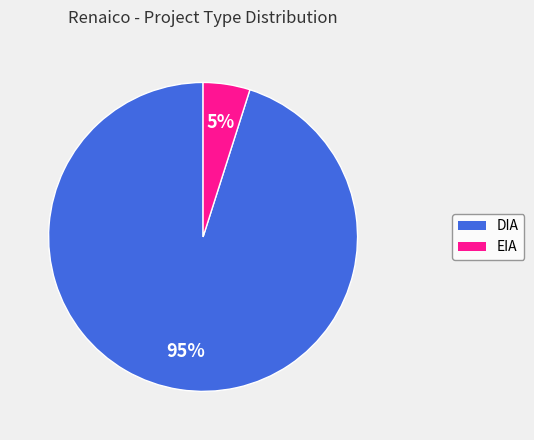

Between DIA and EIA, which is larger?

DIA